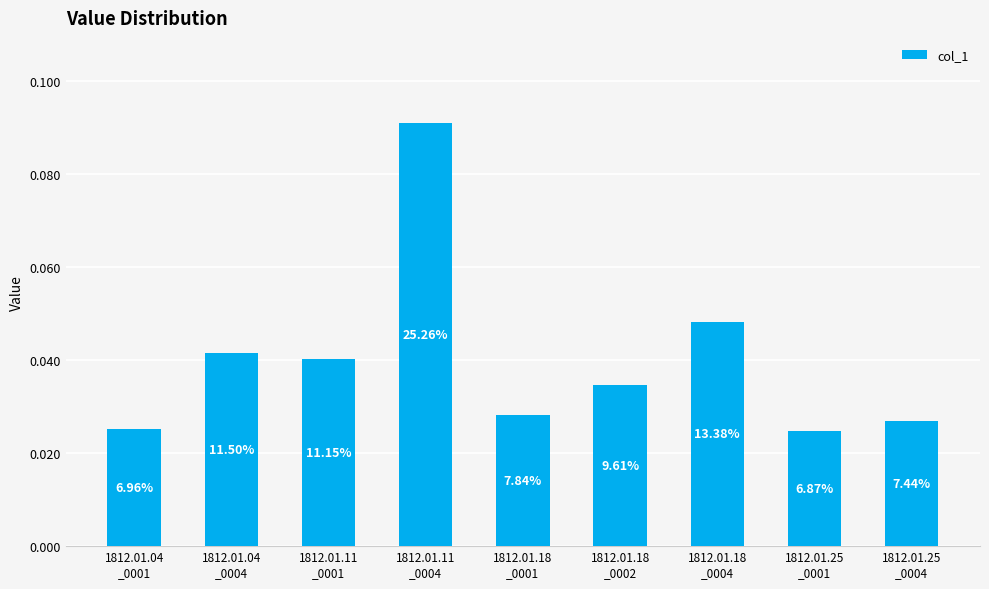

Which label corresponds to the smallest value in the chart?

1812.01.25
_0001